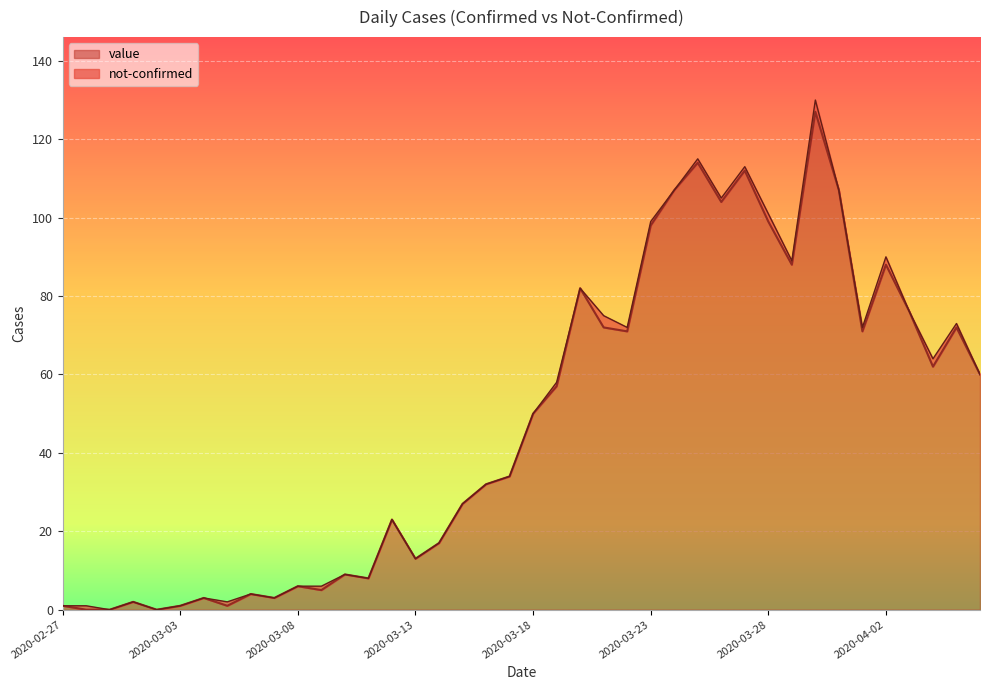

What is the value of the 28th point from the left?

114